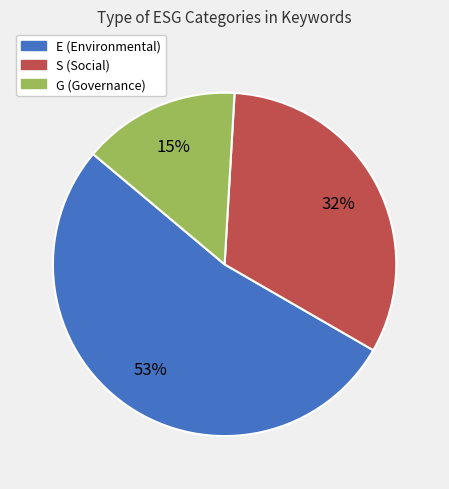

Count the number of slices in the pie.

3